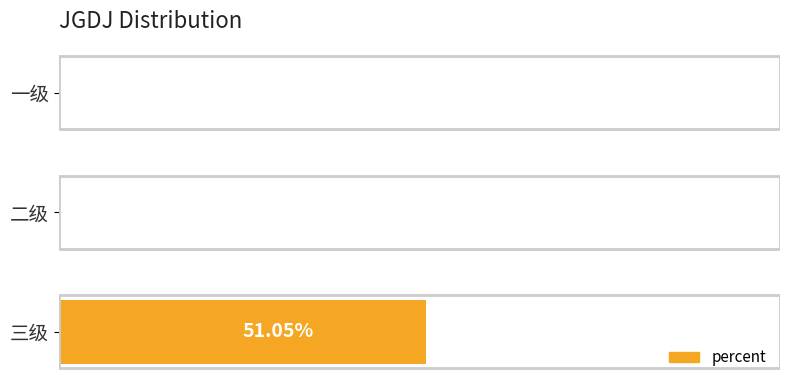

At which category does the chart reach its peak across all series?

三级